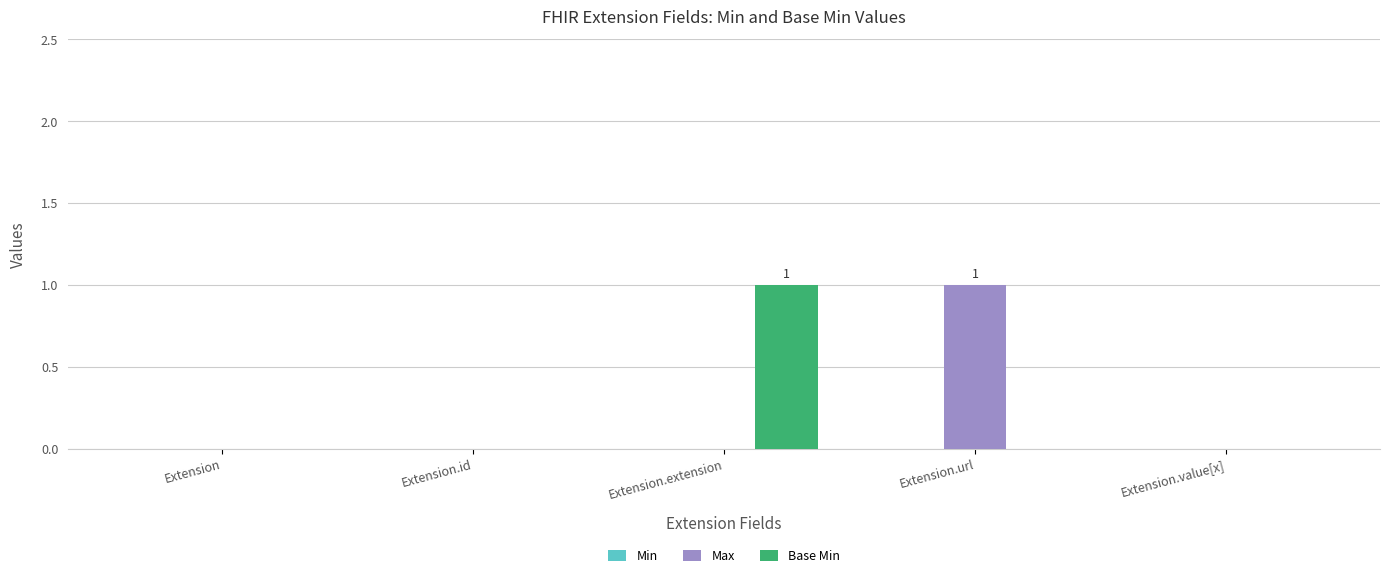

The value of Base Min at Extension is 0. True or false?

True